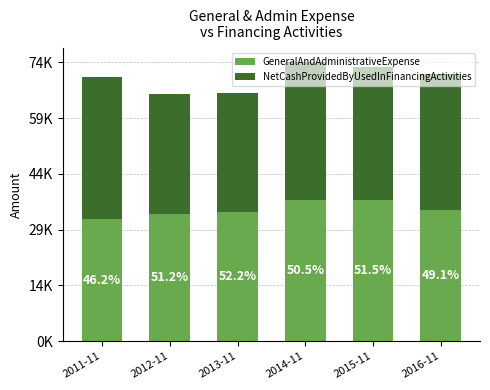

Are the bars horizontal?

No